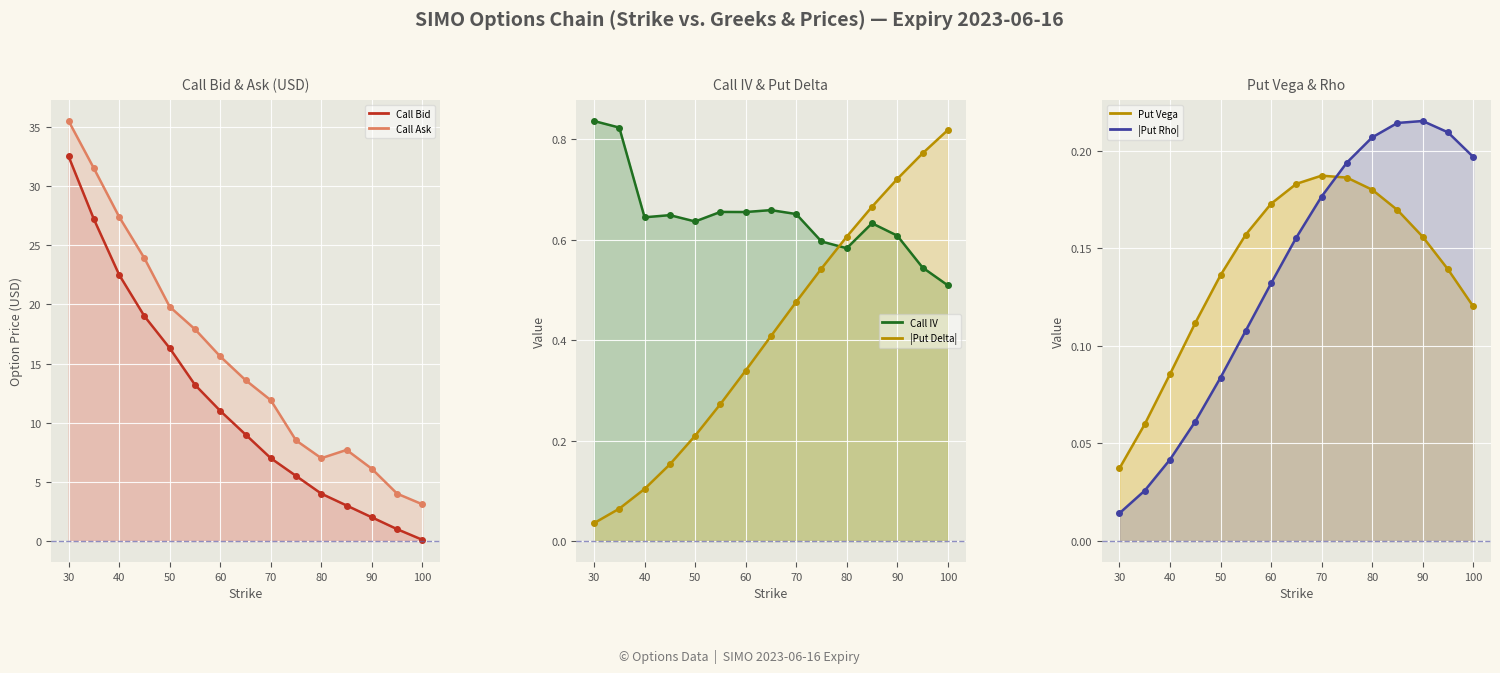

Read the Call Bid value at 75.

5.5